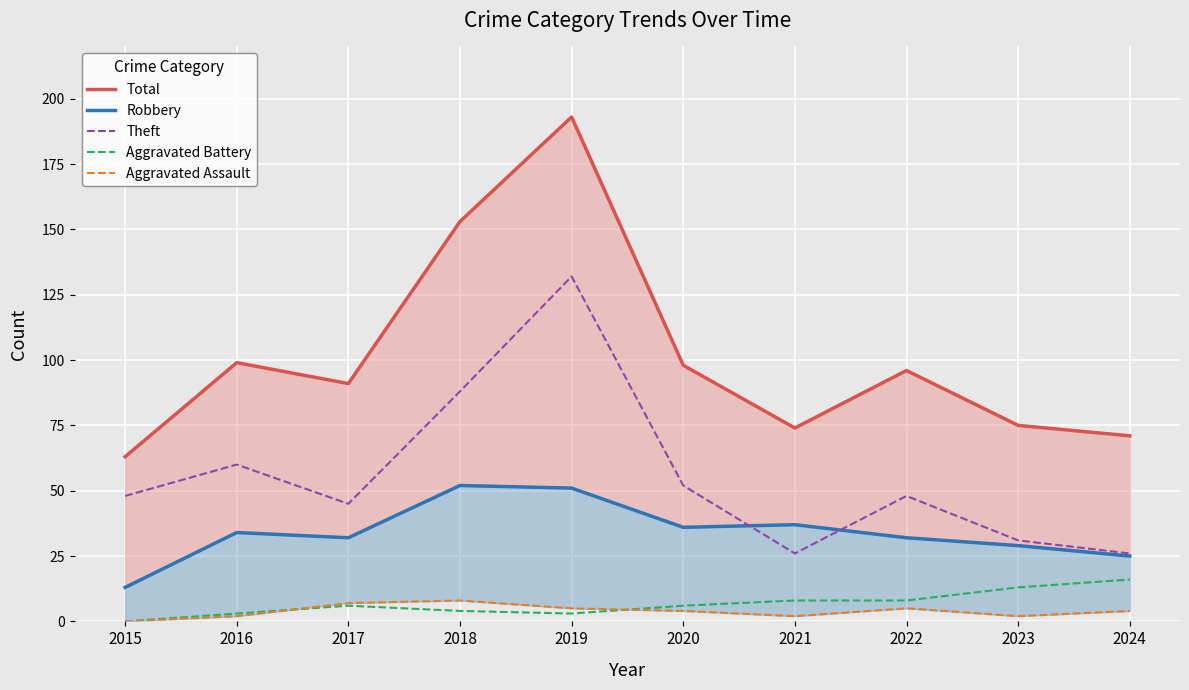

The Theft series shows 44 at 2024. True or false?

False